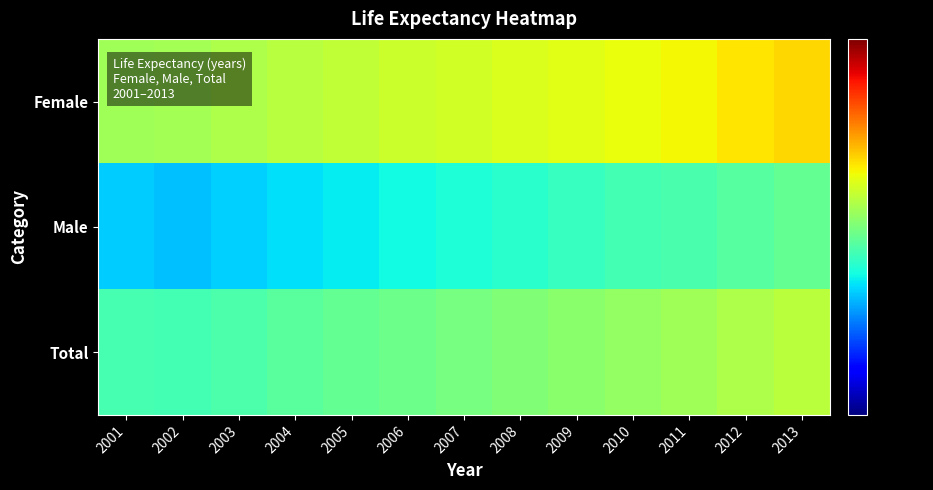

List the series in order of their peak value, highest first.

Female, Total, Male